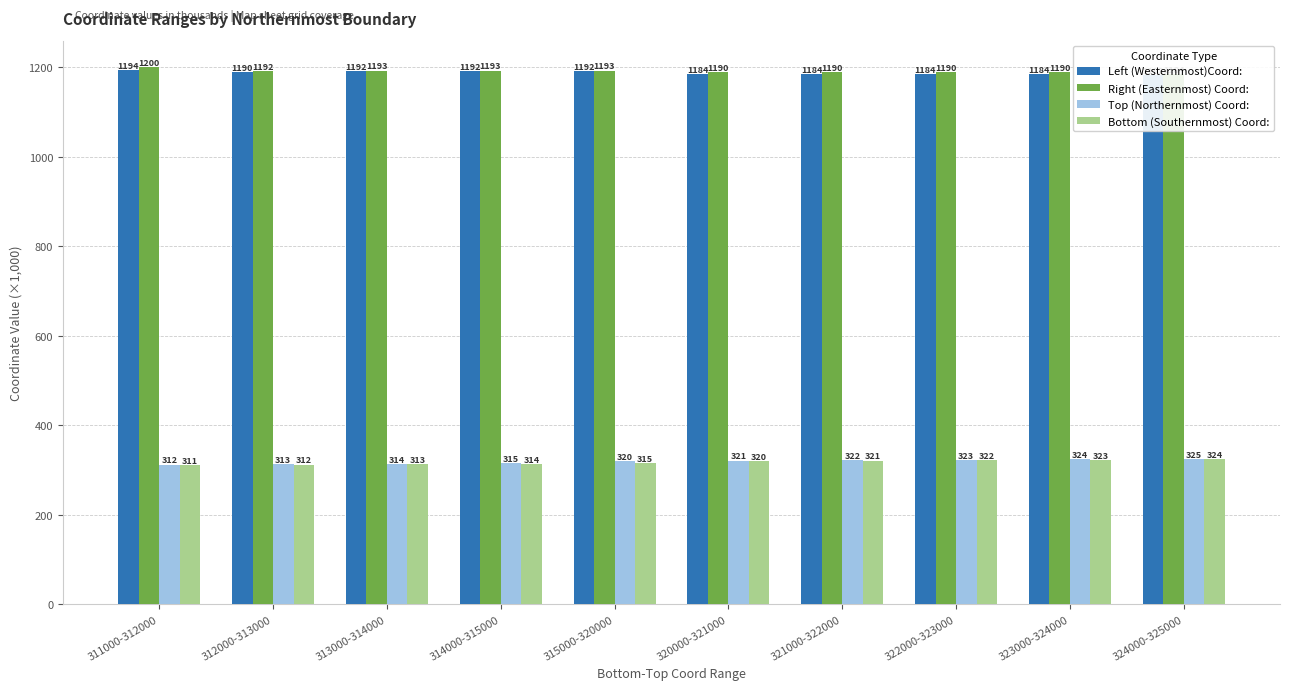

What is the value of the Left (Westernmost)Coord: bar at the 6th from the left?

1184.5